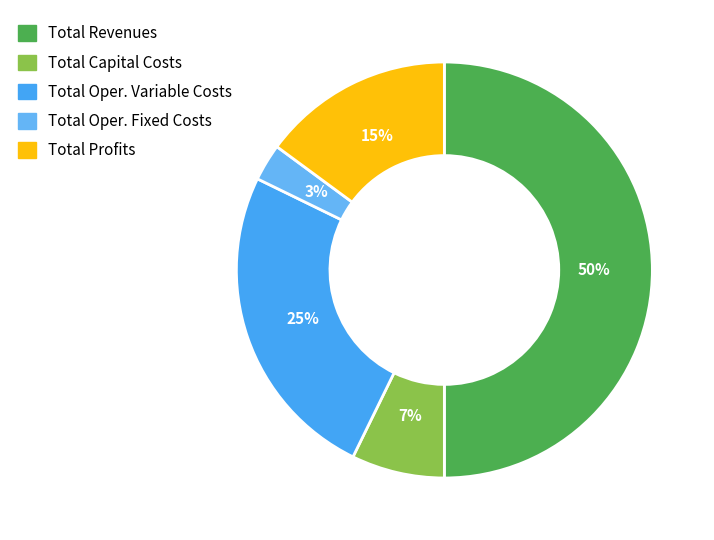

Is it true that Total Capital Costs is 1% of the pie?

False